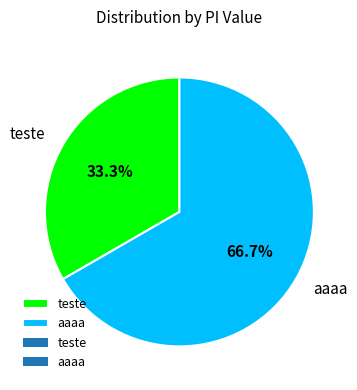

Which has a higher value, teste or aaaa?

aaaa